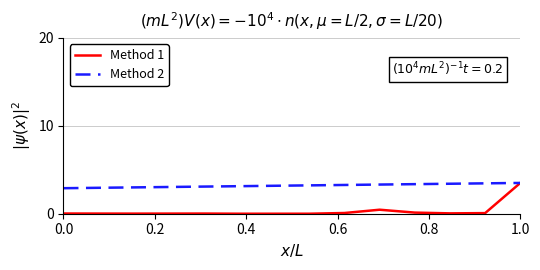

What is the highest value of the Method 1 series?

3.5